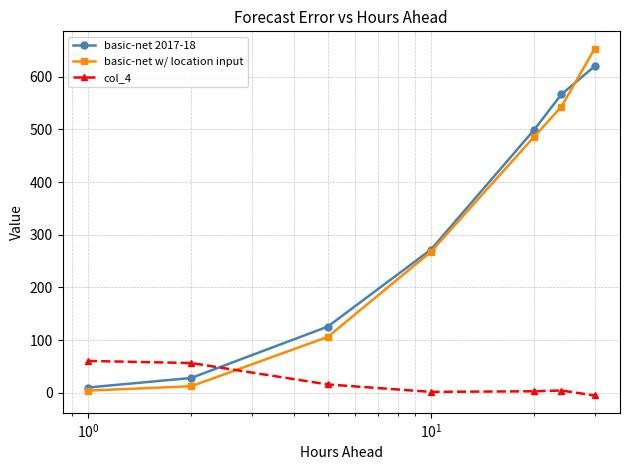

What is the value of the basic-net w/ location input point at the 4th from the left?

267.8